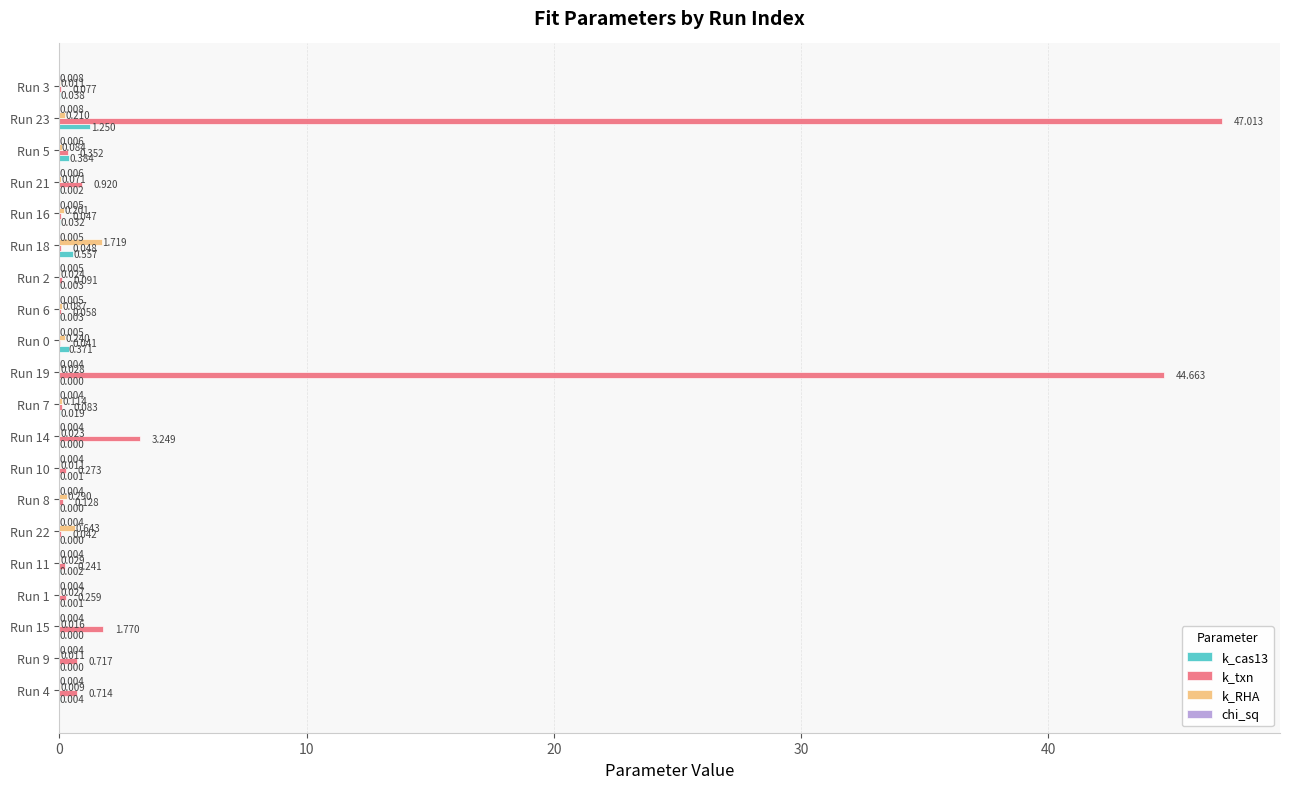

Between Run 14 and Run 23, which series saw the biggest shift?

k_txn